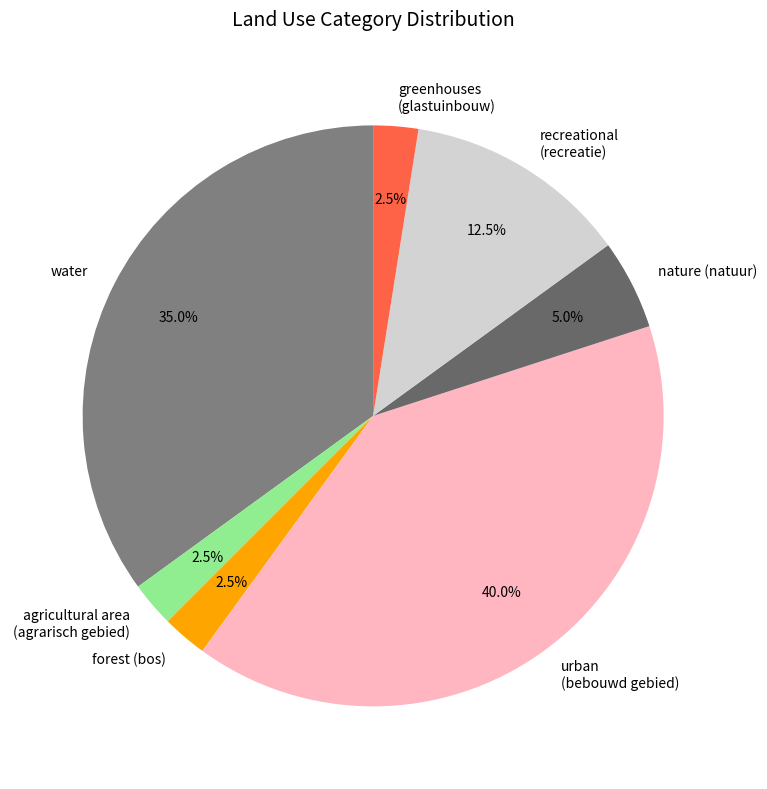

Which category has the biggest portion of the pie?

urban (bebouwd gebied)